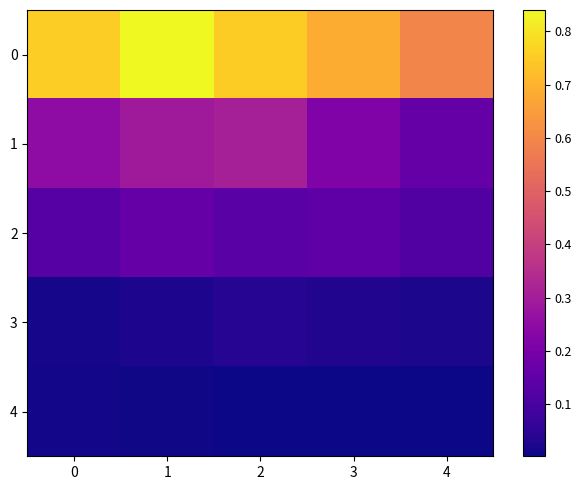

Count the number of data series in this chart.

5